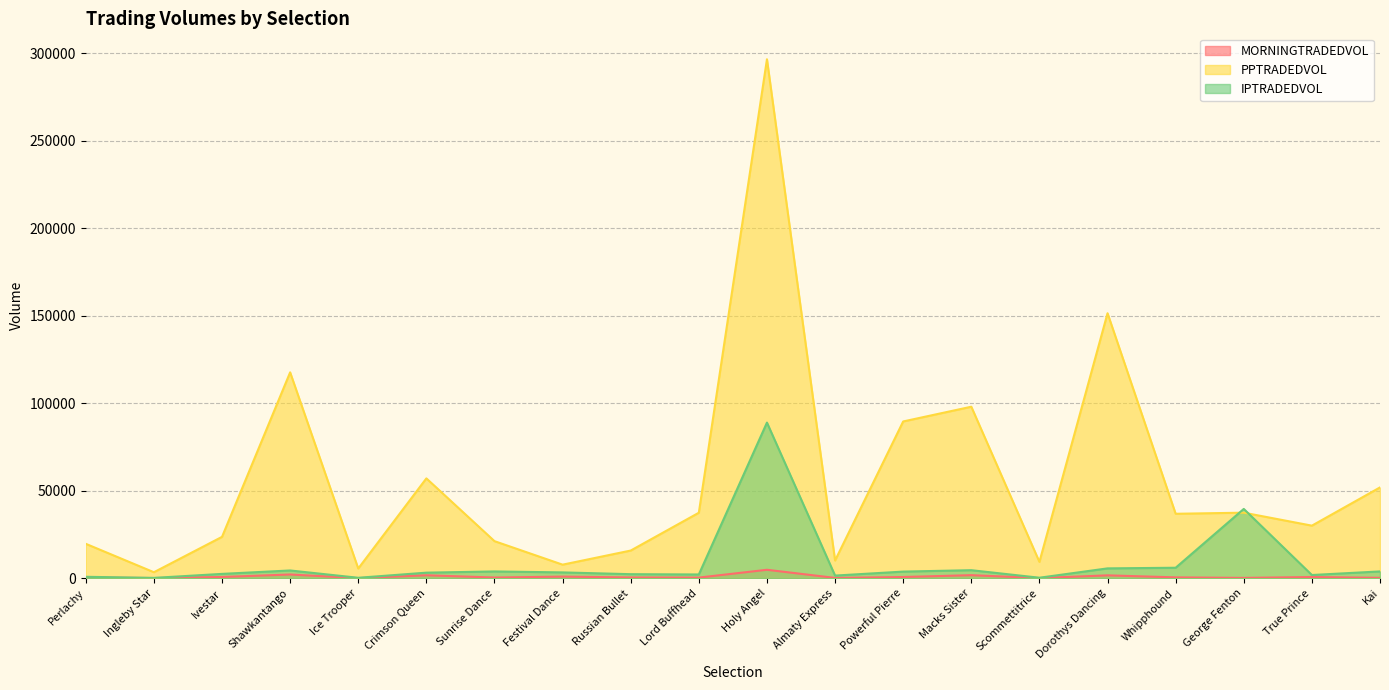

Reading right to left, transcribe all the data shown in this chart.

MORNINGTRADEDVOL: Kai=251.0	True Prince=694.9	George Fenton=200.4	Whipphound=500.5	Dorothys Dancing=1649.9	Scommettitrice=107.4	Macks Sister=1751.9	Powerful Pierre=704.0	Almaty Express=190.5	Holy Angel=4834.2	Lord Buffhead=368.3	Russian Bullet=454.3	Festival Dance=935.3	Sunrise Dance=408.5	Crimson Queen=1694.9	Ice Trooper=61.4	Shawkantango=2143.4	Ivestar=718.9	Ingleby Star=108.3	Perlachy=452.3
PPTRADEDVOL: Kai=51885.5	True Prince=30041.1	George Fenton=37456.8	Whipphound=36825.5	Dorothys Dancing=151373.7	Scommettitrice=9345.9	Macks Sister=97982.4	Powerful Pierre=89559.9	Almaty Express=10122.6	Holy Angel=296446.0	Lord Buffhead=37423.1	Russian Bullet=15819.0	Festival Dance=7759.8	Sunrise Dance=21188.5	Crimson Queen=57045.5	Ice Trooper=5548.4	Shawkantango=117618.9	Ivestar=23647.3	Ingleby Star=3437.4	Perlachy=19670.2
IPTRADEDVOL: Kai=3895.5	True Prince=1846.9	George Fenton=39592.2	Whipphound=5998.5	Dorothys Dancing=5636.2	Scommettitrice=298.2	Macks Sister=4598.6	Powerful Pierre=3796.9	Almaty Express=1520.7	Holy Angel=88908.6	Lord Buffhead=2154.6	Russian Bullet=2316.9	Festival Dance=3335.2	Sunrise Dance=3889.3	Crimson Queen=3189.4	Ice Trooper=266.9	Shawkantango=4441.7	Ivestar=2488.9	Ingleby Star=203.8	Perlachy=824.2